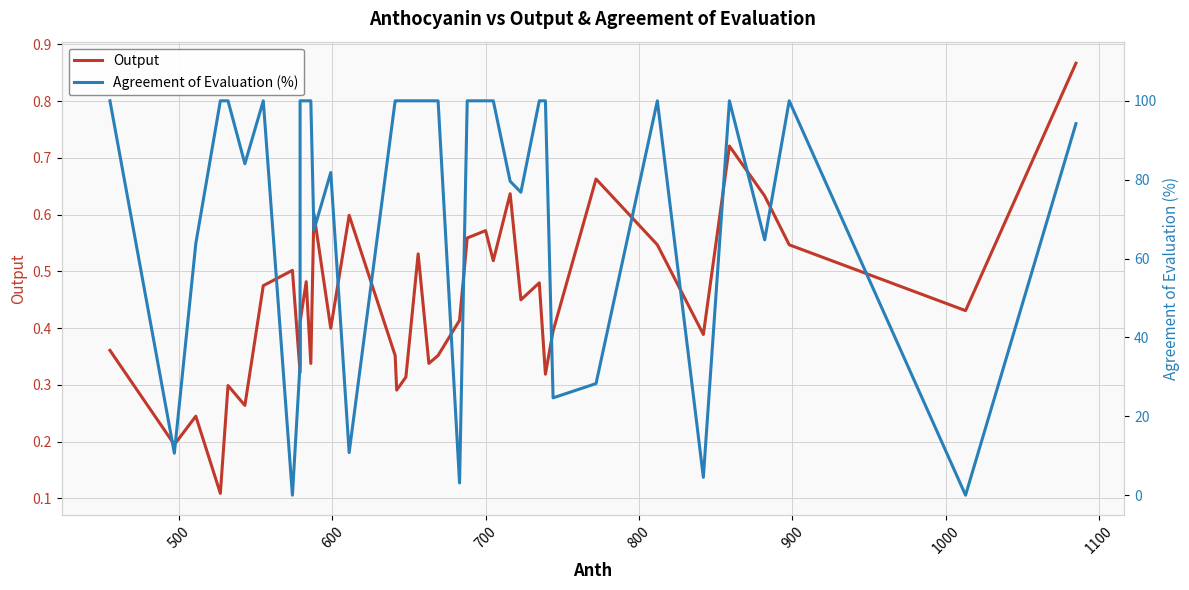

What is the minimum value for Output?

0.1